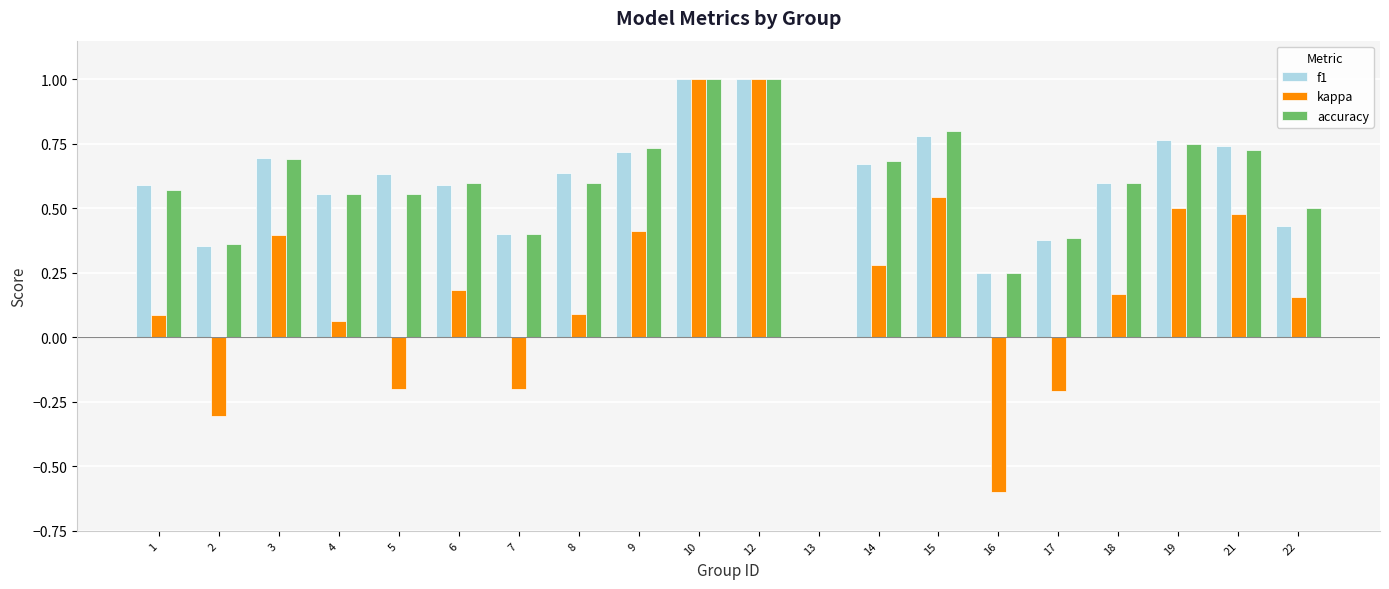

What is the sum of the f1 values at 2 and 9?

1.1